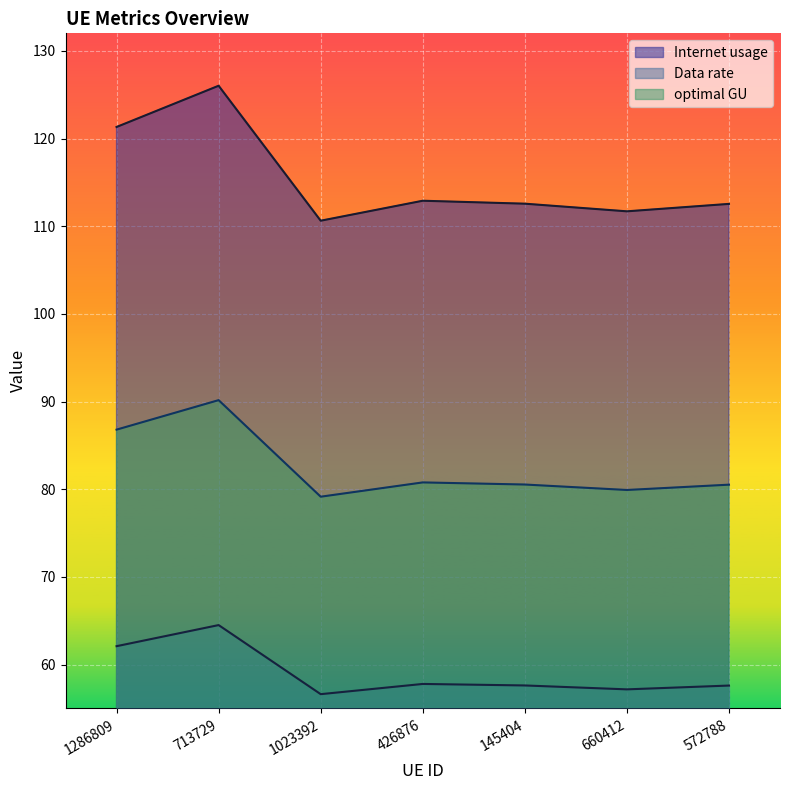

True or false: Data rate and optimal GU intersect in this chart.

False